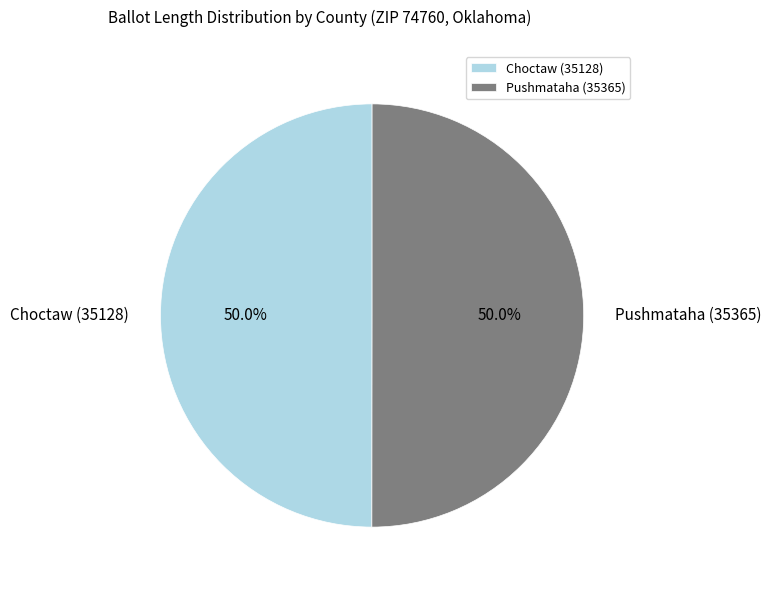

To the nearest percent, what portion does Pushmataha (35365) represent?

50%